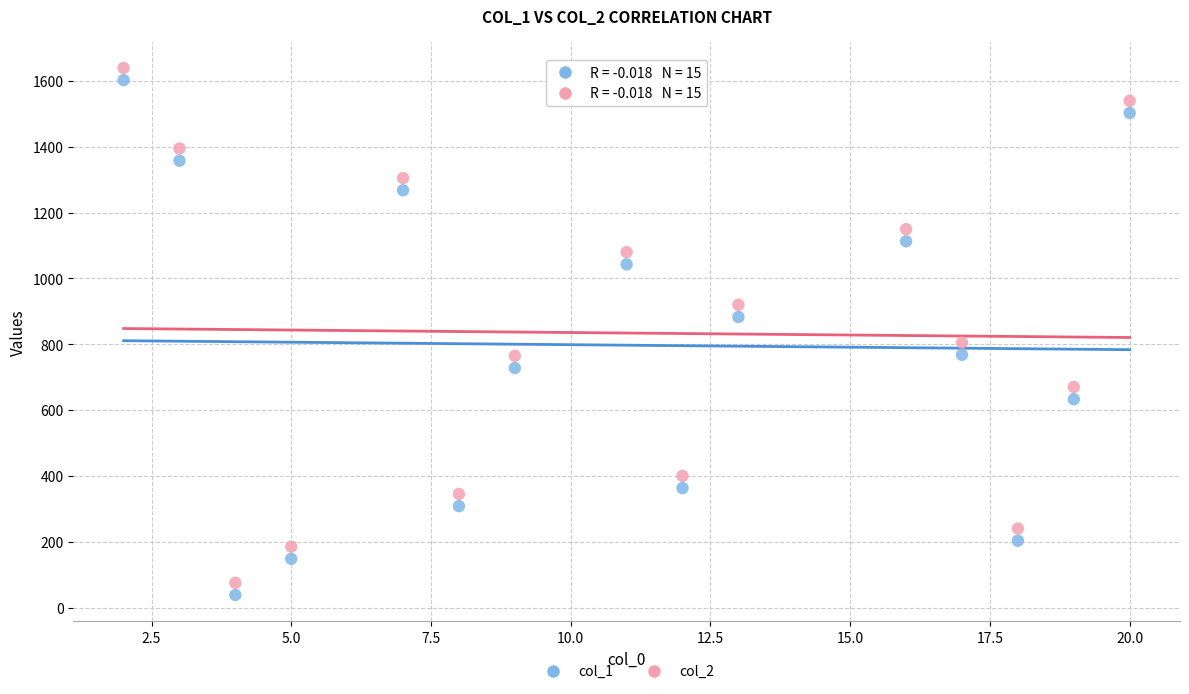

What are all the series names shown in the legend?

col_1, col_2